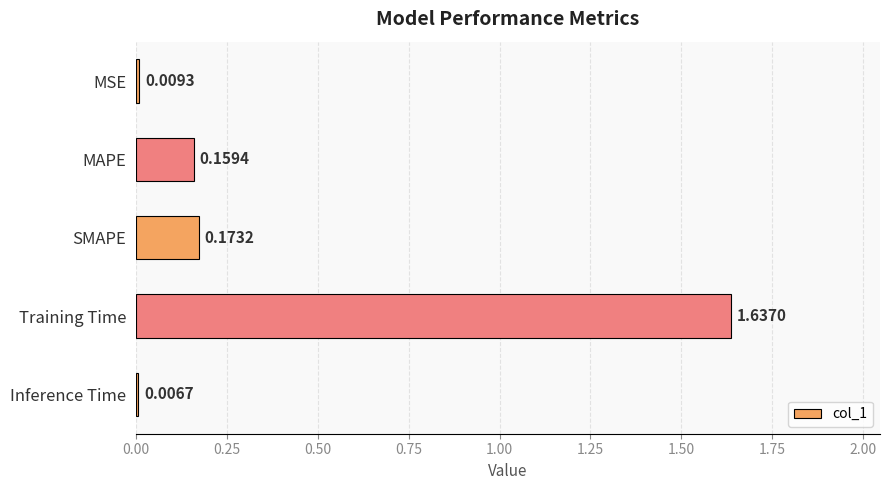

What is the sum of all values?

2.0